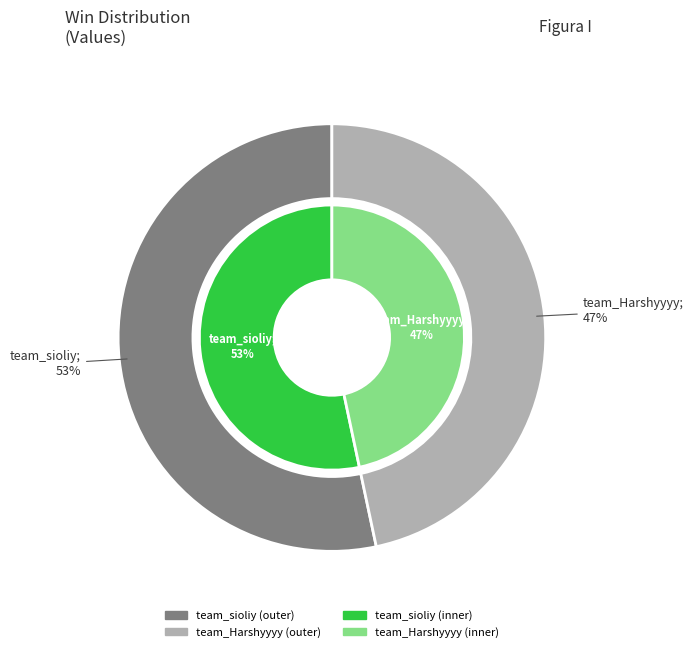

To the nearest percent, what is the average slice percentage?

50%